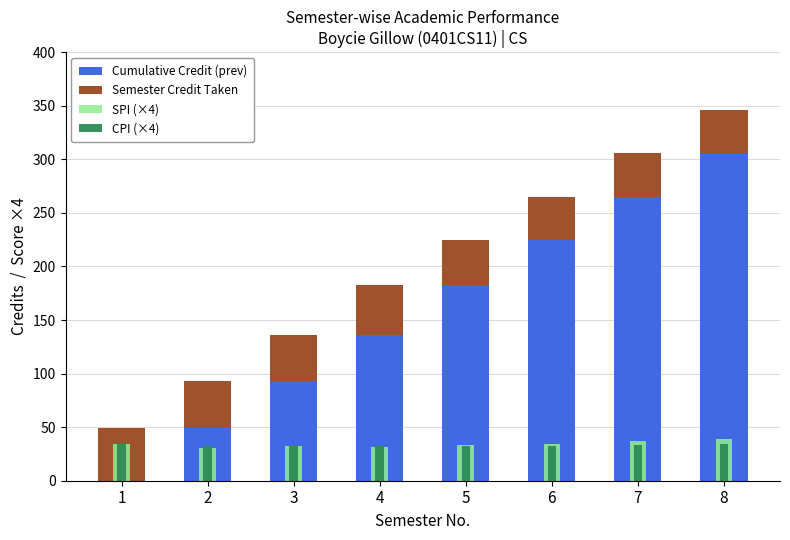

What is the average value of the Semester Credit Taken series?

43.2